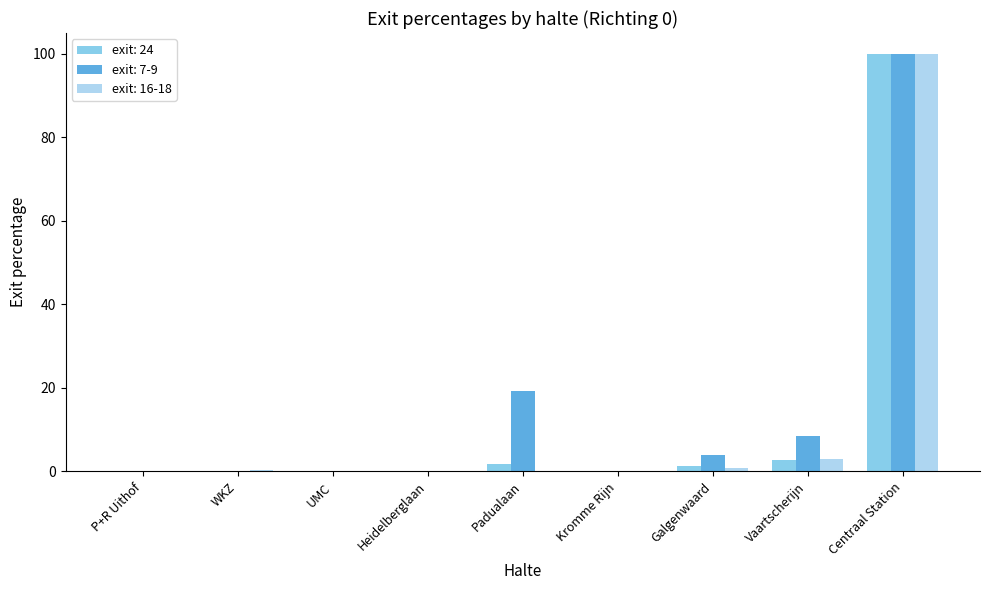

The exit: 7-9 series shows 4.8 at Padualaan. True or false?

False